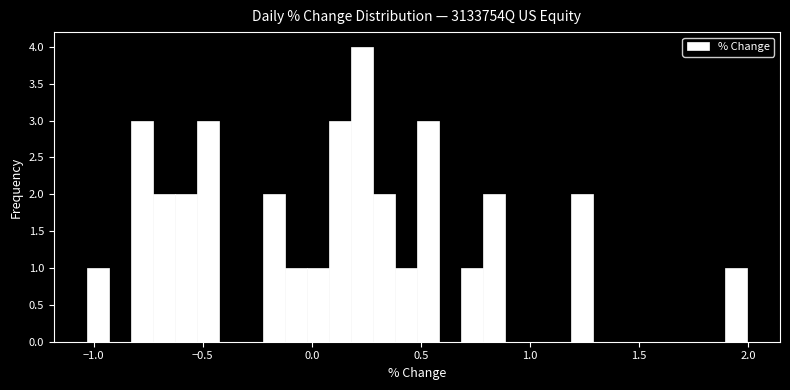

Around what value on the x-axis is the tallest bar? Give the approximate position of its centre, as read against the axis.

0.25